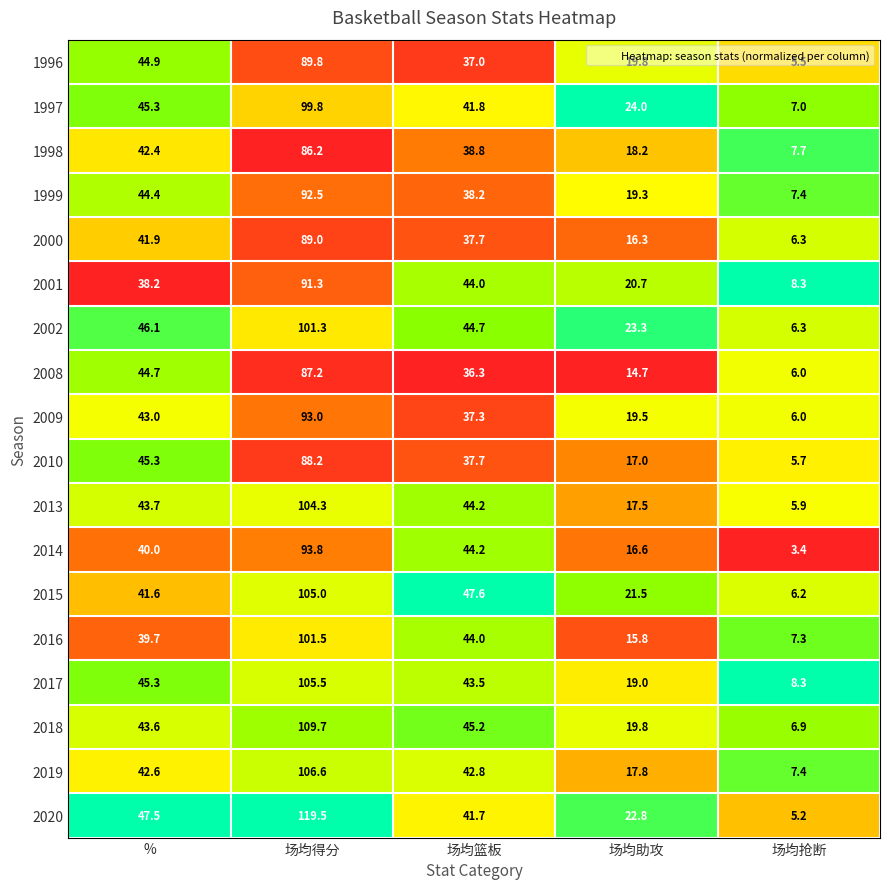

Which series has the largest range (max minus min)?

2020